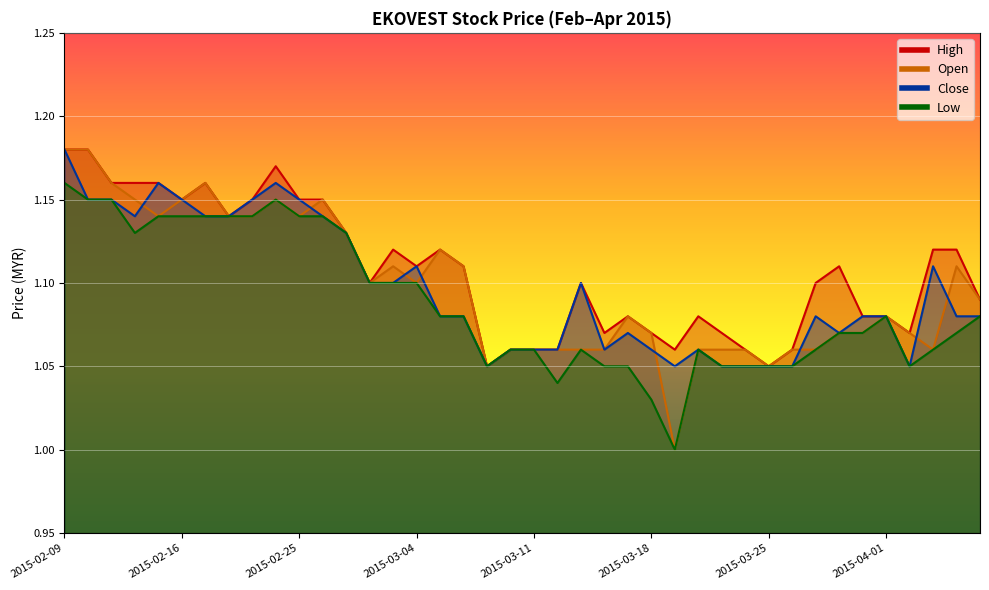

Between 2015-04-06 and 2015-04-07, which is larger?

2015-04-06